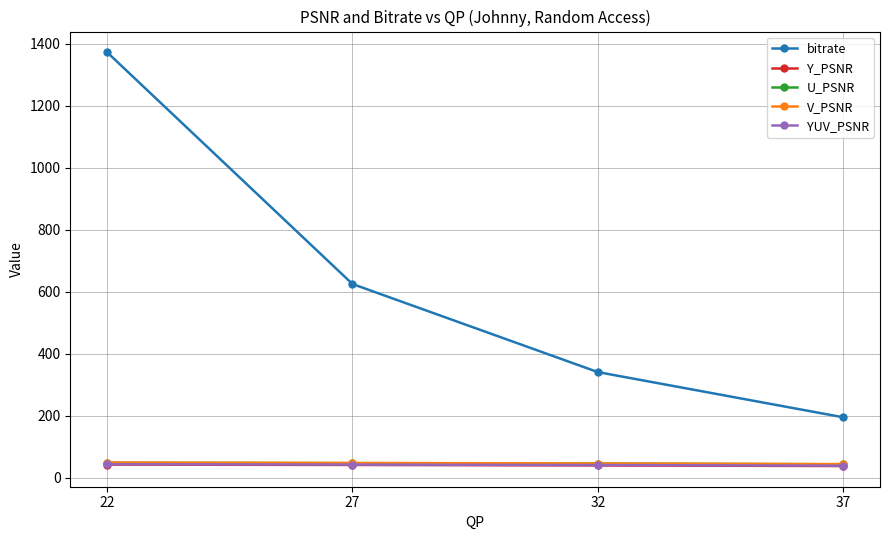

True or false: bitrate and U_PSNR intersect in this chart.

False